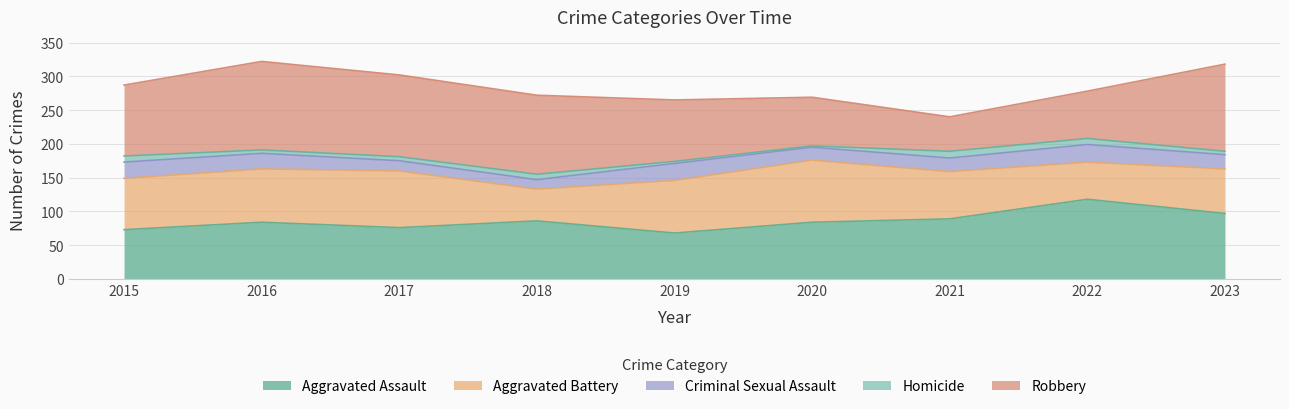

Which series changed the most between 2018 and 2022?

Robbery